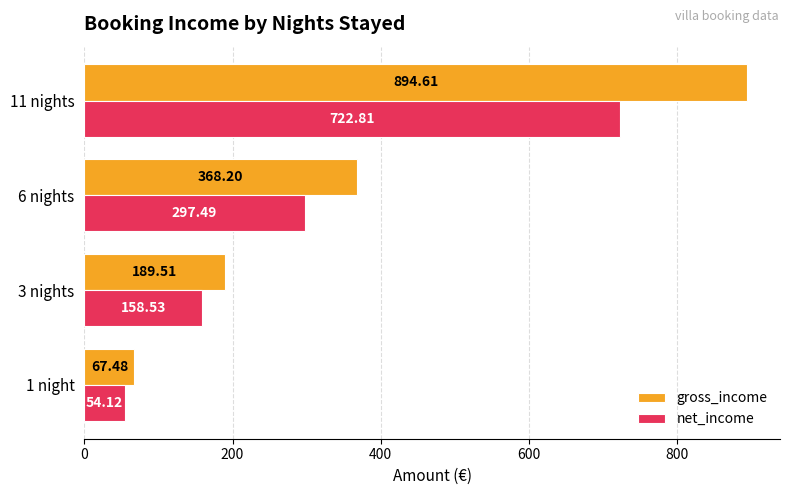

List the labels in order of gross_income value, smallest first.

1 night, 3 nights, 6 nights, 11 nights